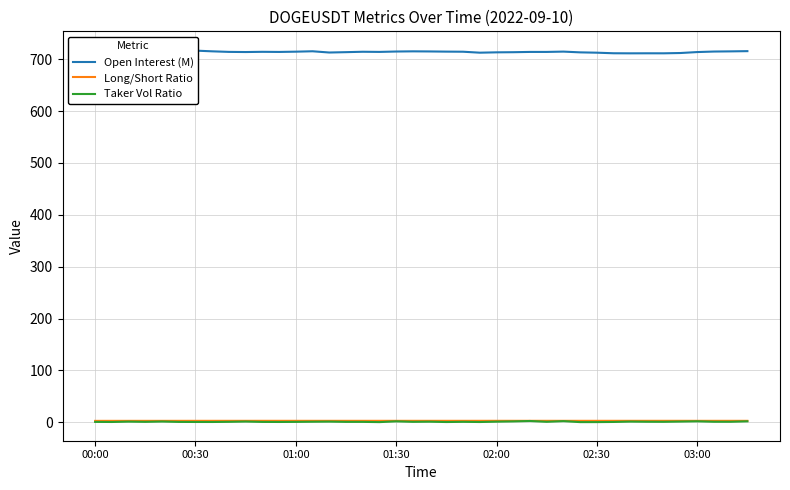

What is the lowest value of the Open Interest (M) series?

711.3